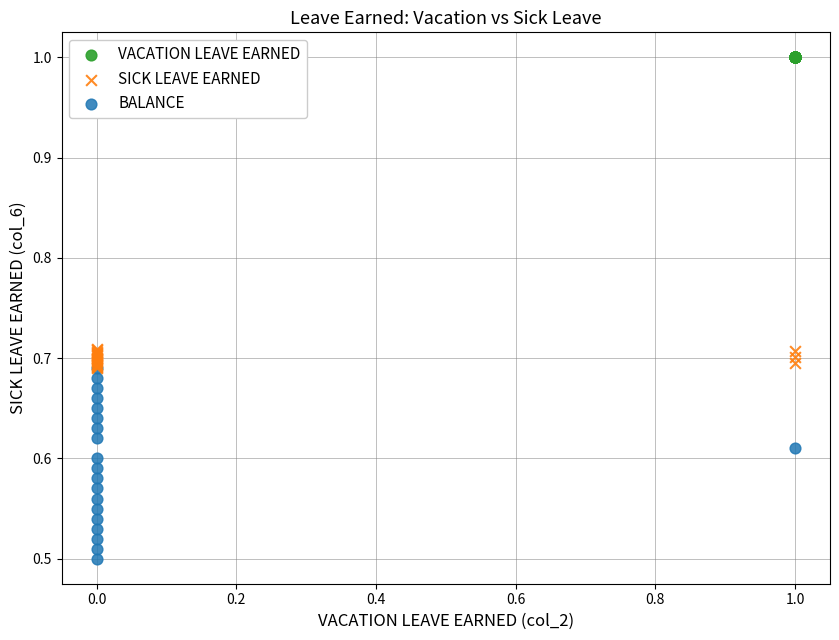

Which series reaches the maximum Y coordinate?

VACATION LEAVE EARNED